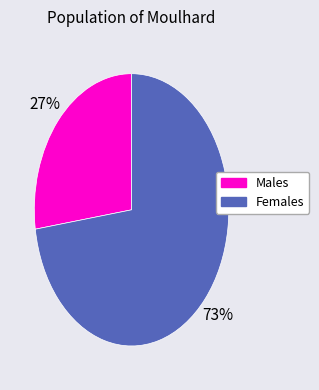

To the nearest percent, what is the average slice percentage?

50%